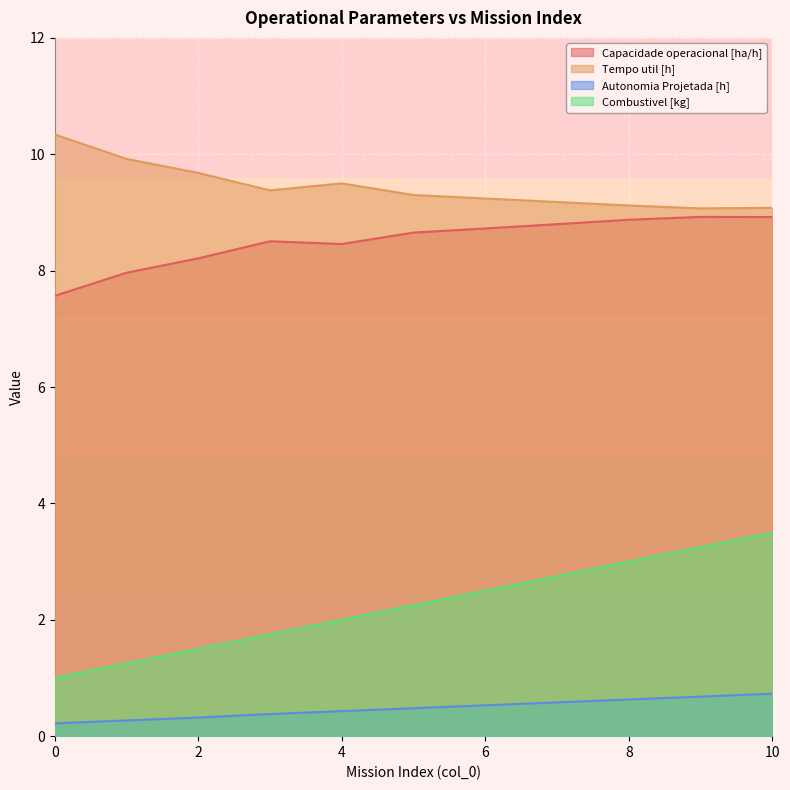

How many lines are shown in the chart?

4